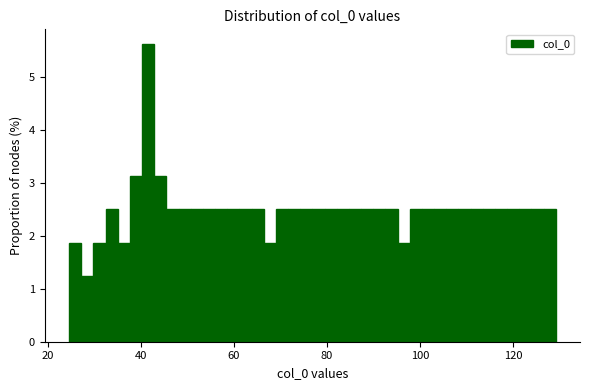

Read against the x-axis, roughly where is the centre of the tallest bar?

42